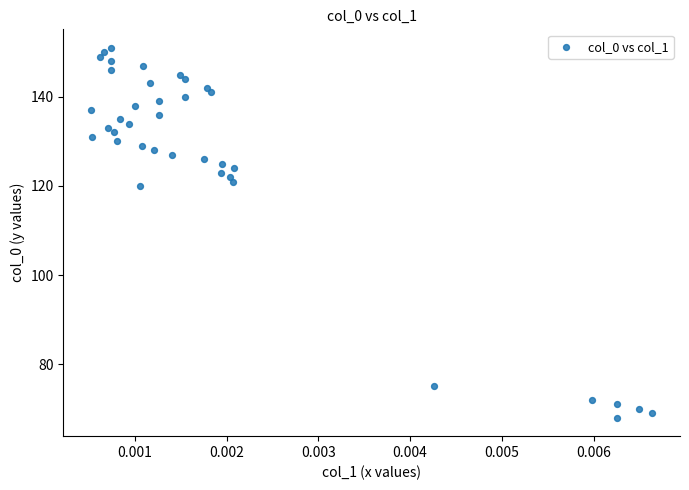

What Y value in the scatter plot is closest to 109?

120